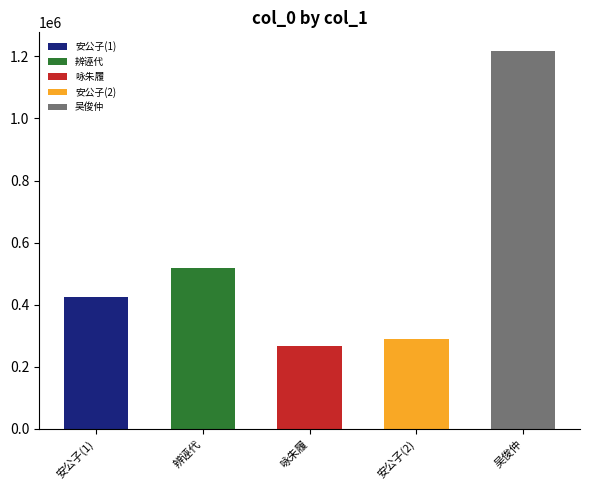

Reading right to left, extract all data points from this chart.

1216604	288667	268427	517415	424455